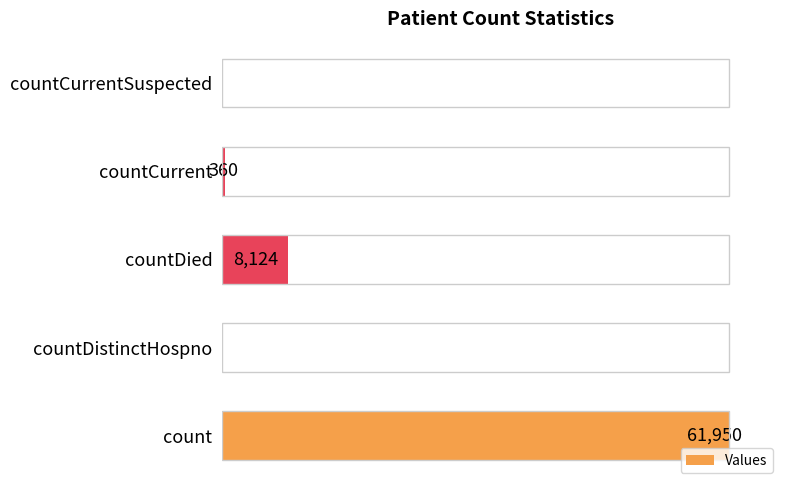

Where is the data nearest to the value 30975?

countDied